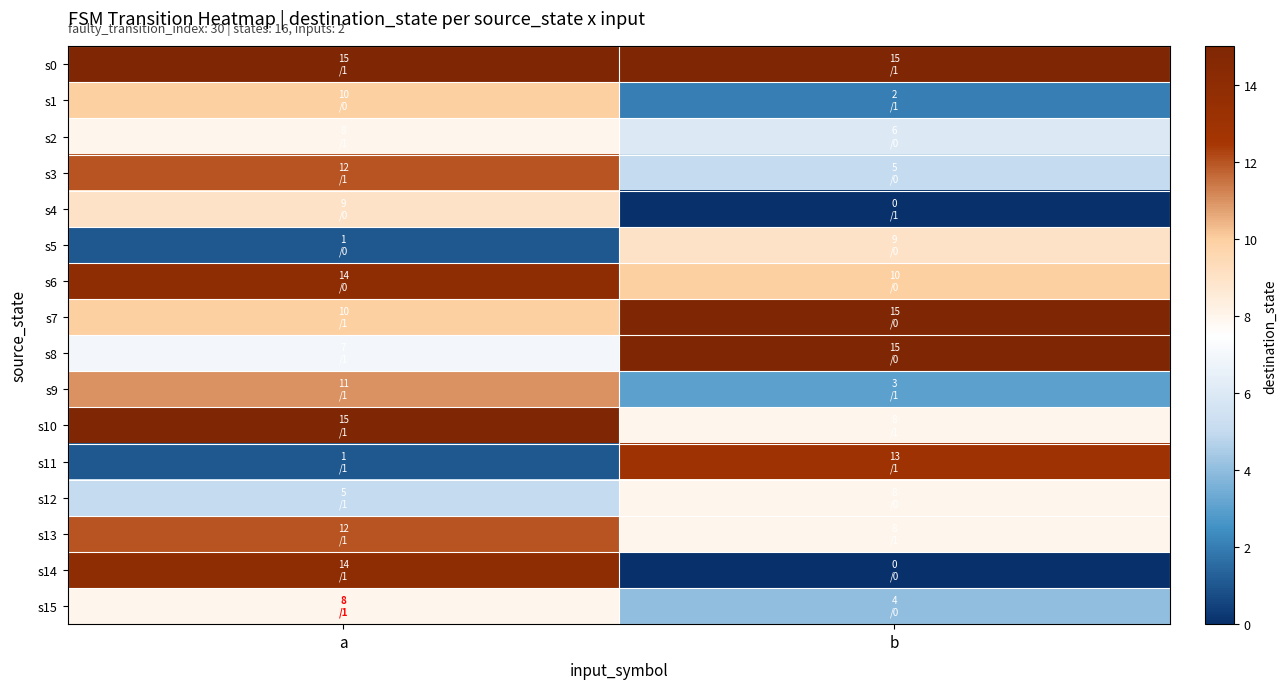

Reading left to right, what are all the values shown in this chart?

s0: a=15	b=15
s1: a=10	b=2
s2: a=8	b=6
s3: a=12	b=5
s4: a=9	b=0
s5: a=1	b=9
s6: a=14	b=10
s7: a=10	b=15
s8: a=7	b=15
s9: a=11	b=3
s10: a=15	b=8
s11: a=1	b=13
s12: a=5	b=8
s13: a=12	b=8
s14: a=14	b=0
s15: a=8	b=4